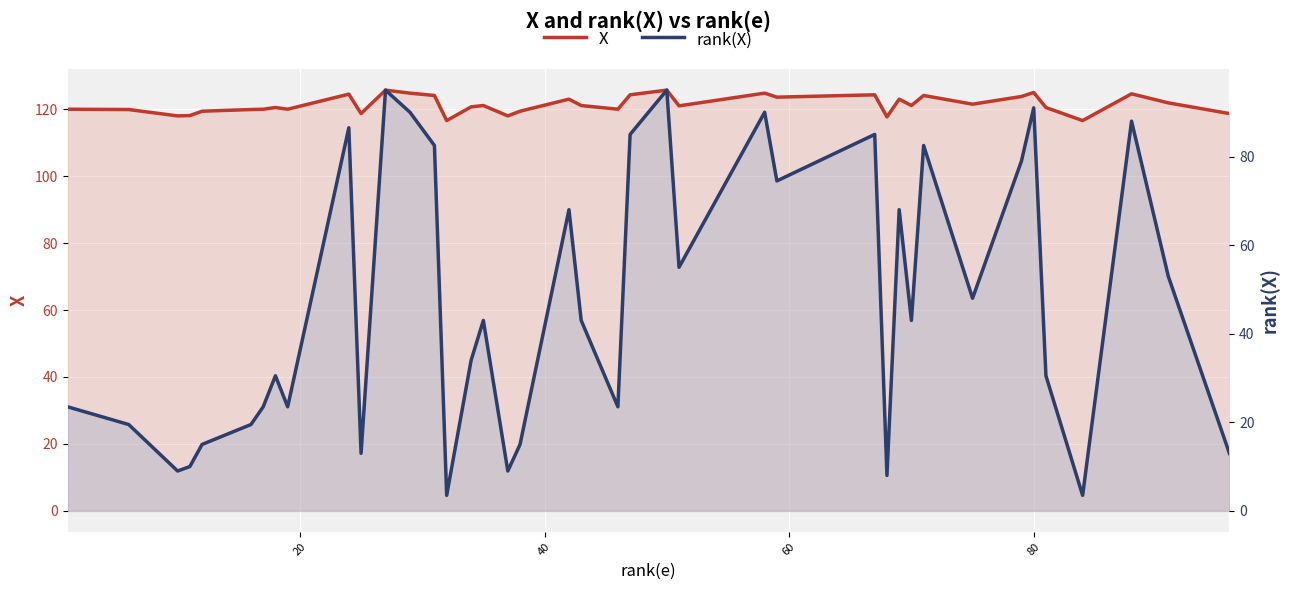

List the series in order of their peak value, lowest first.

rank(X), X